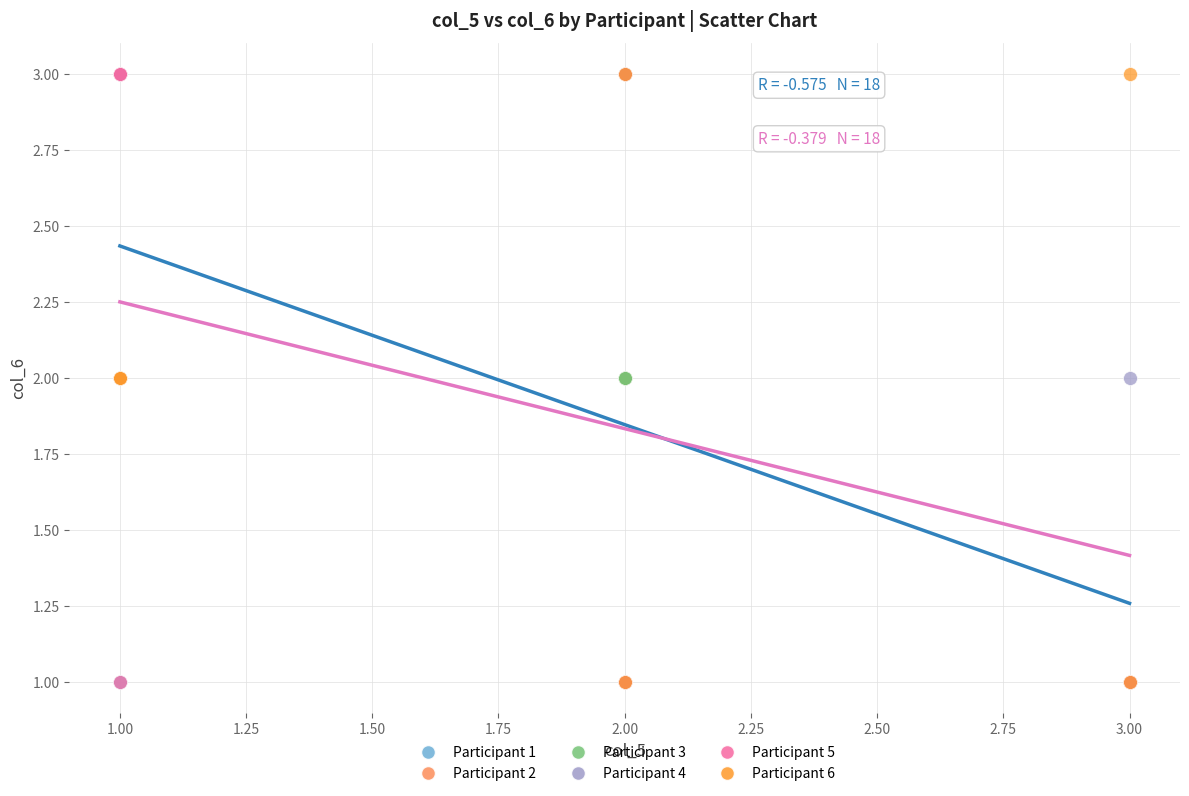

What are all the series names shown in the legend?

Participant 1, Participant 2, Participant 3, Participant 4, Participant 5, Participant 6